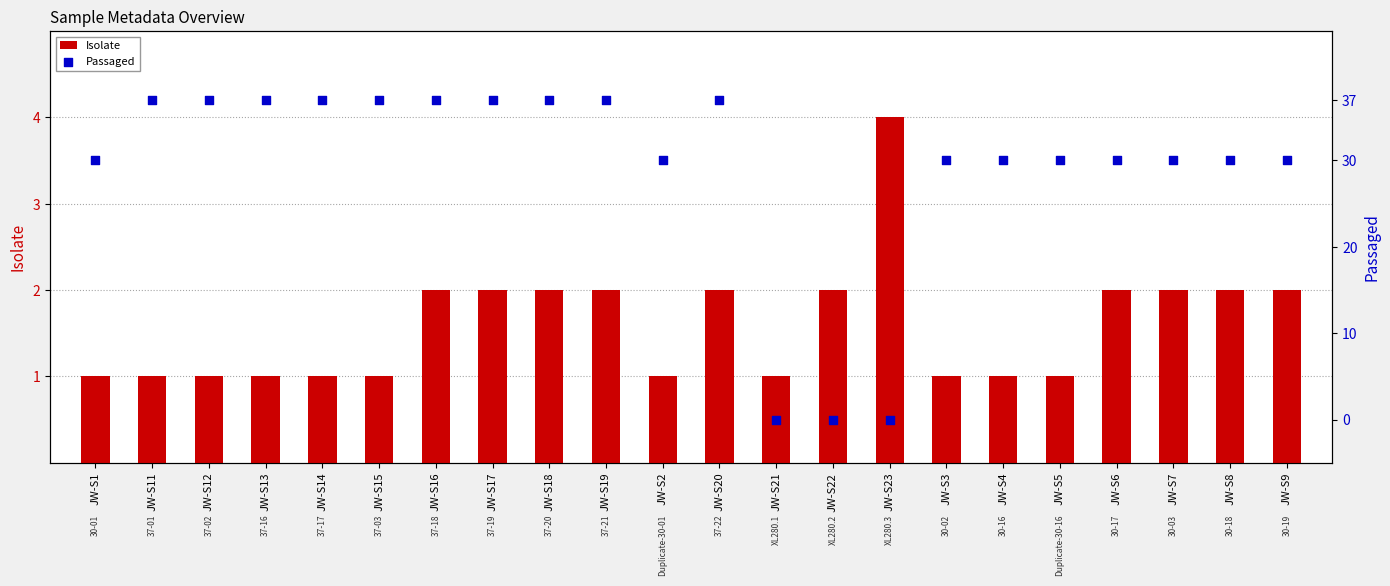

Which series contains the lowest Y value?

Passaged